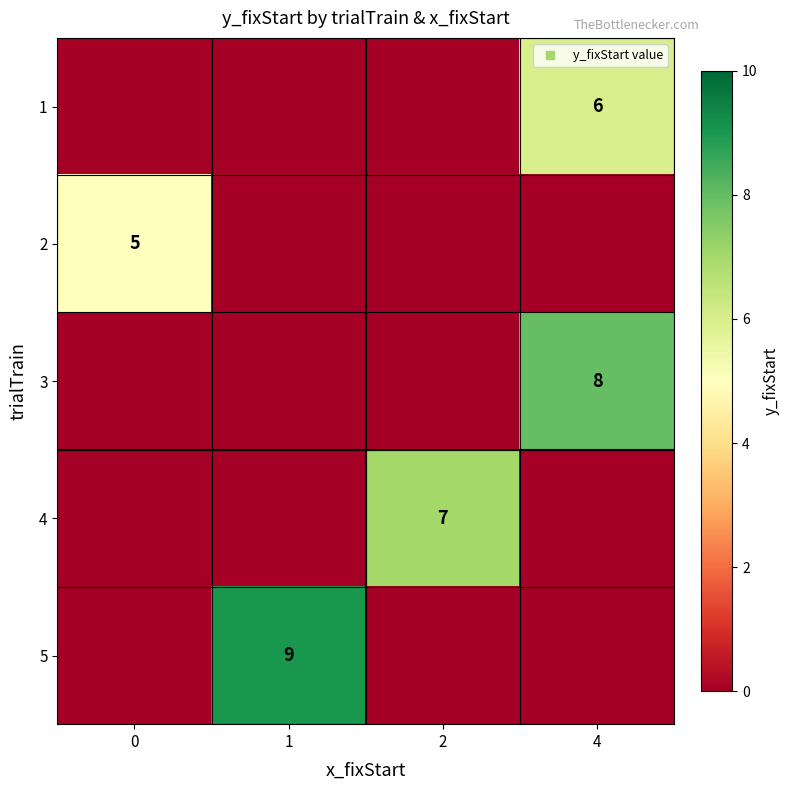

What is the difference between the 4 values at 2 and 0?

7